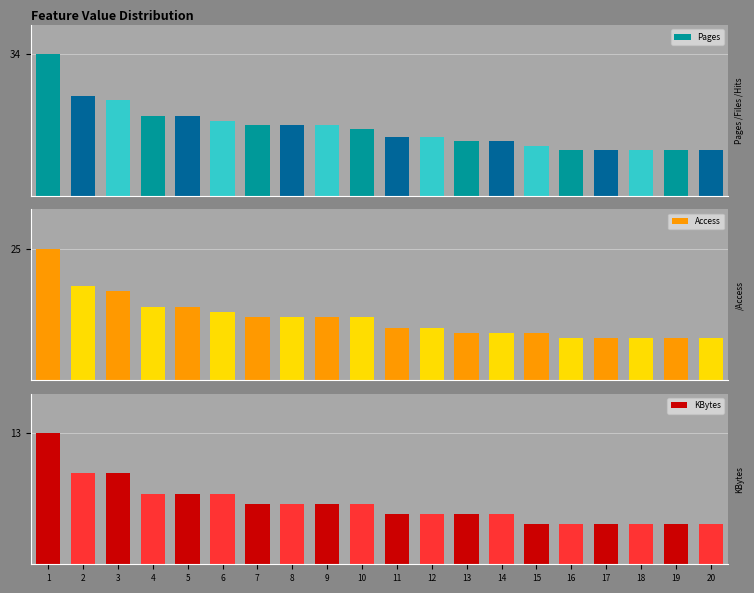

Reading left to right, extract all data points from this chart.

Pages: 34	24	23	19	19	18	17	17	17	16	14	14	13	13	12	11	11	11	11	11
Access: 25	18	17	14	14	13	12	12	12	12	10	10	9	9	9	8	8	8	8	8
KBytes: 13	9	9	7	7	7	6	6	6	6	5	5	5	5	4	4	4	4	4	4